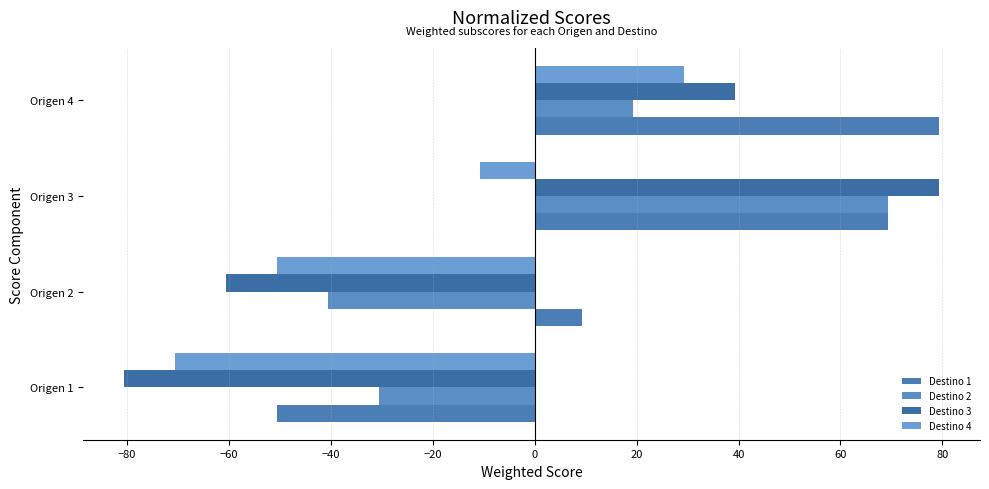

Where is Destino 1 nearest to the value 14?

Origen 2